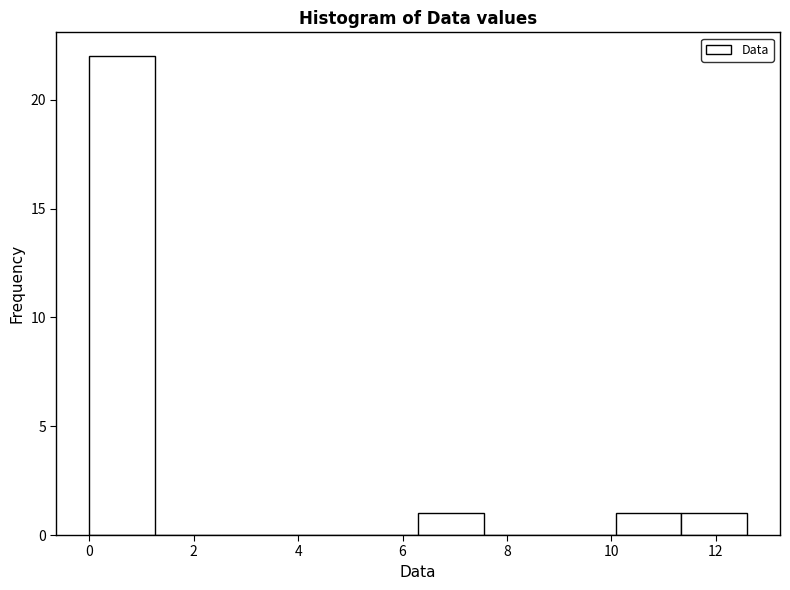

Reading left to right, list every bar in this chart as the range it spans on the x-axis followed by its height. Neither the bar edges nor the heights are printed on the chart, so give them approximately, as read against the axes.

0.00 to 1.26: 22
1.26 to 2.52: 0
2.52 to 3.78: 0
3.78 to 5.04: 0
5.04 to 6.30: 0
6.30 to 7.56: 1
7.56 to 8.82: 0
8.82 to 10.08: 0
10.08 to 11.34: 1
11.34 to 12.60: 1